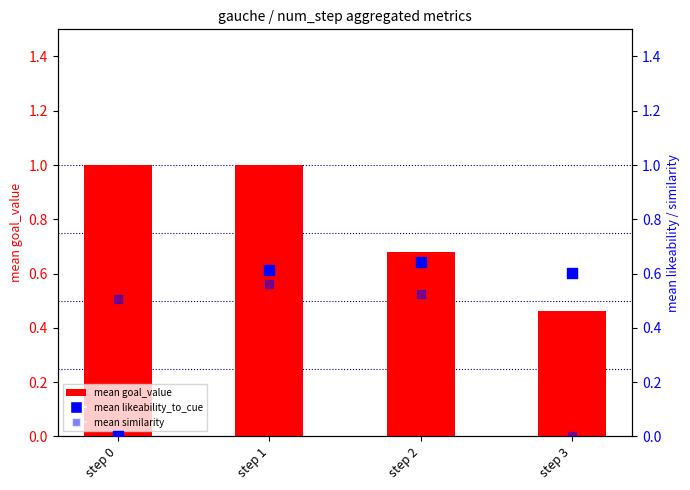

Which series contains the highest Y value?

mean goal_value